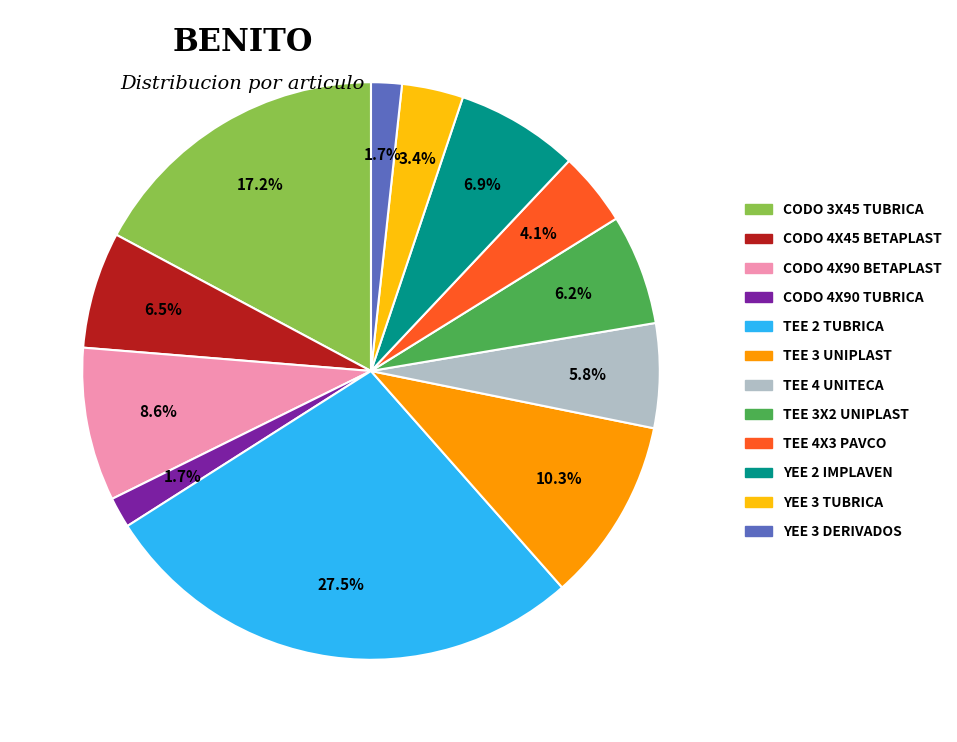

Is there any slice that represents more than half of the pie?

No